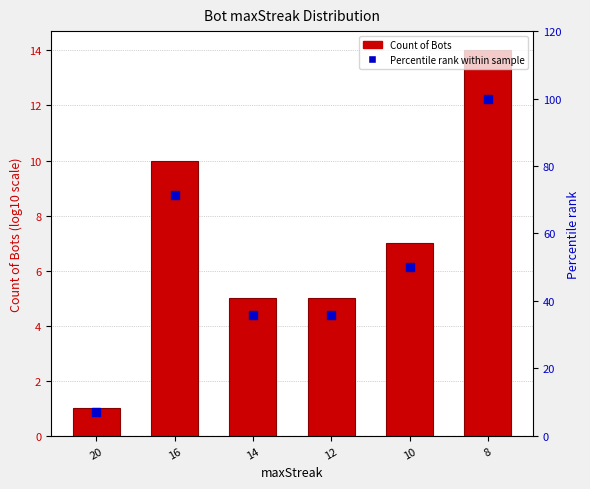

At which category is the sum across all series the highest?

8